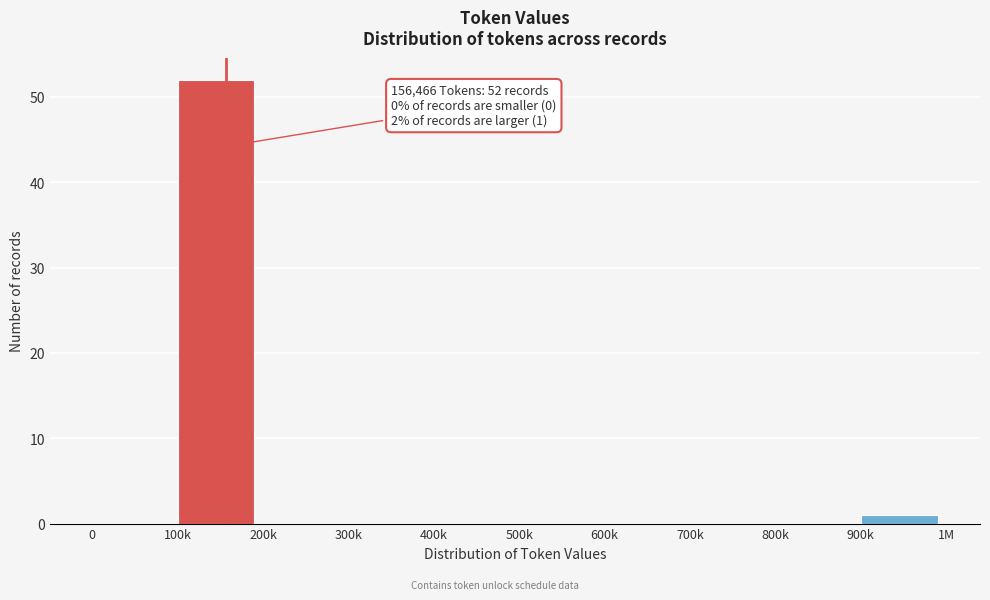

Reading left to right, extract all data points from this chart.

0=0	100k=52	200k=0	300k=0	400k=0	500k=0	600k=0	700k=0	800k=0	900k=1